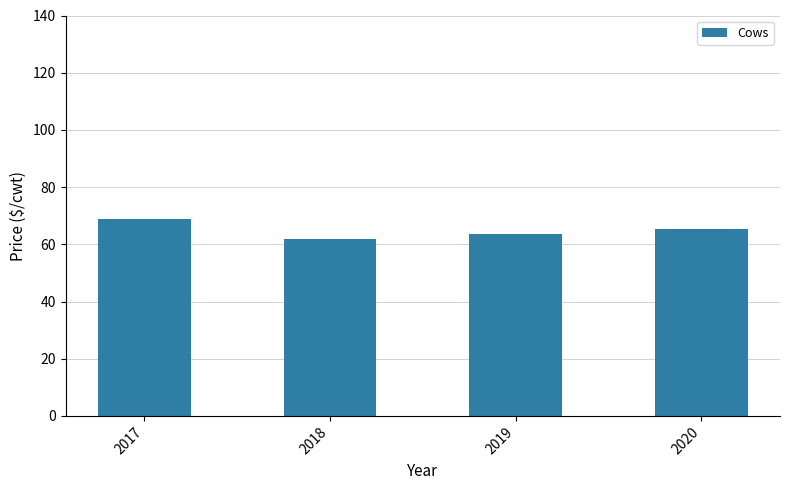

Reading left to right, transcribe all the data shown in this chart.

68.7	61.7	63.5	65.4